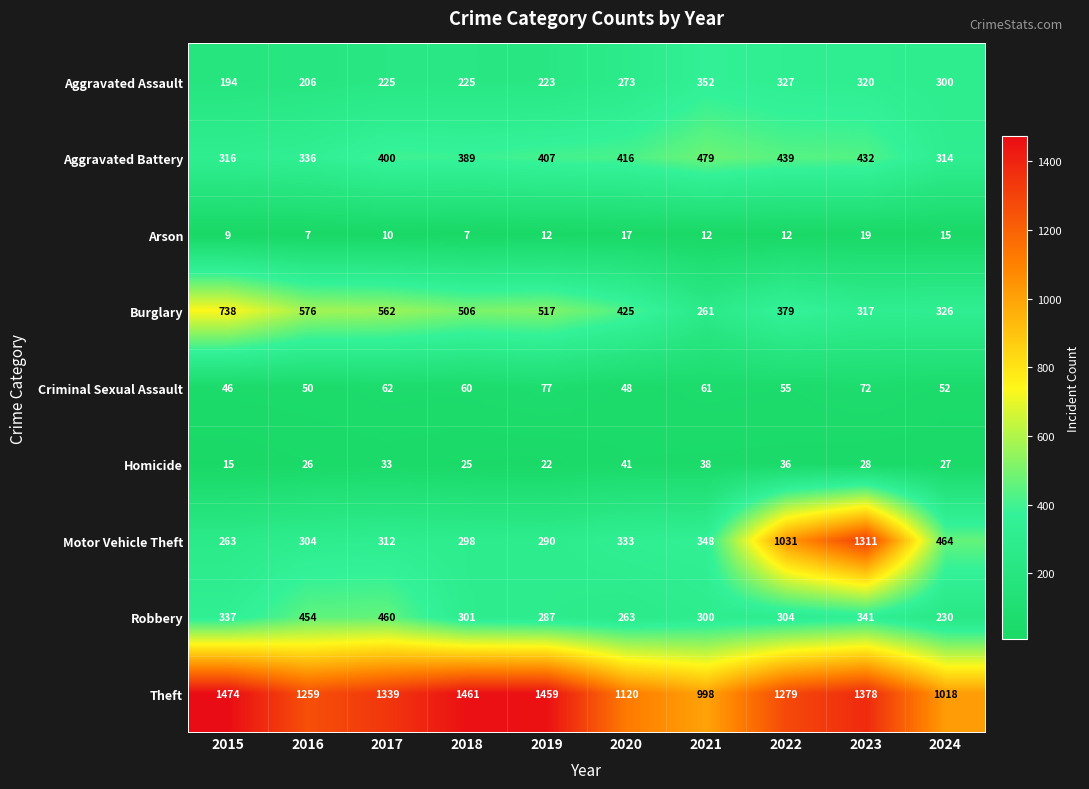

Count the number of categories in the chart.

10